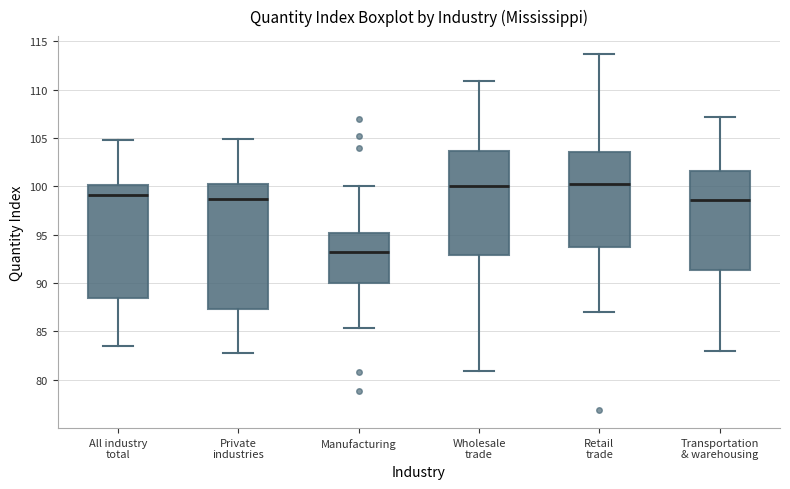

Which box is the tallest, from its lower edge to its upper edge?

Private industries